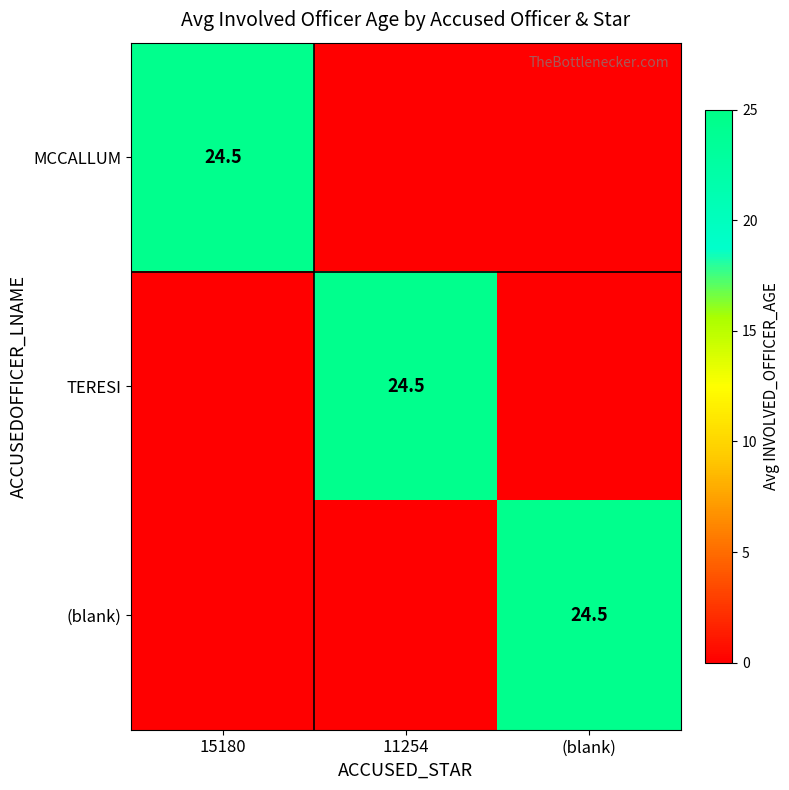

True or false: MCCALLUM has a value of 24.5 at 15180.

True